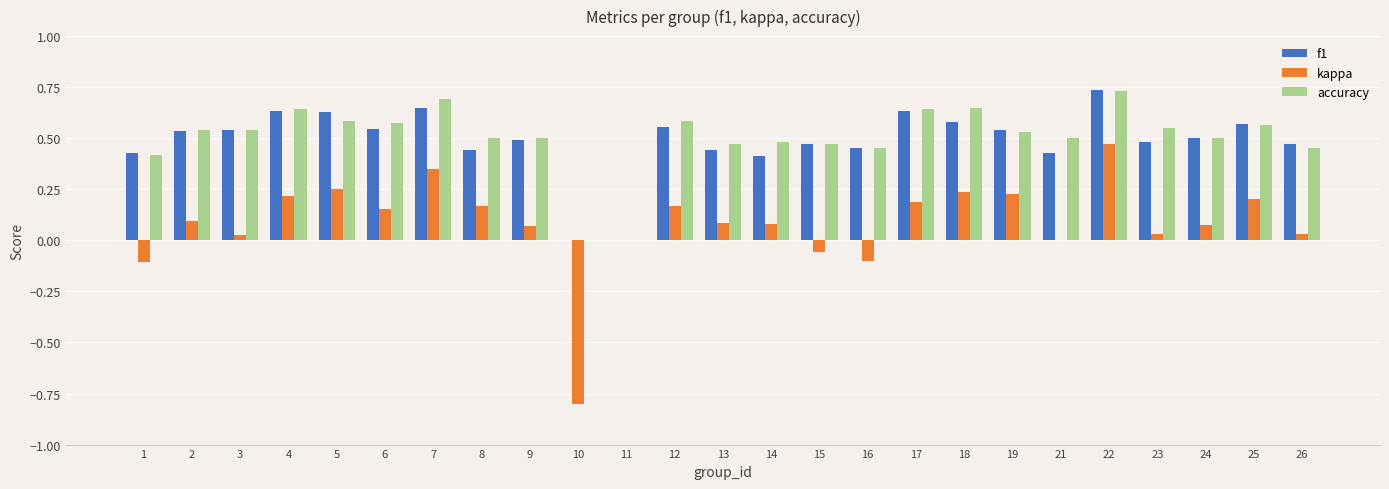

At which category does the chart reach its peak across all series?

22